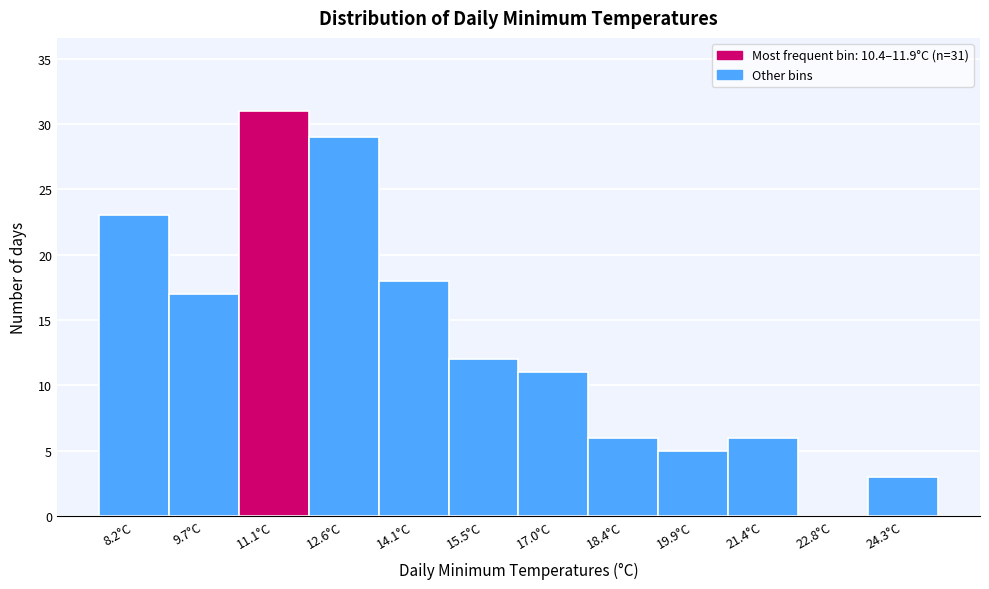

Which range on the x-axis has the tallest bar?

10.4 to 11.8